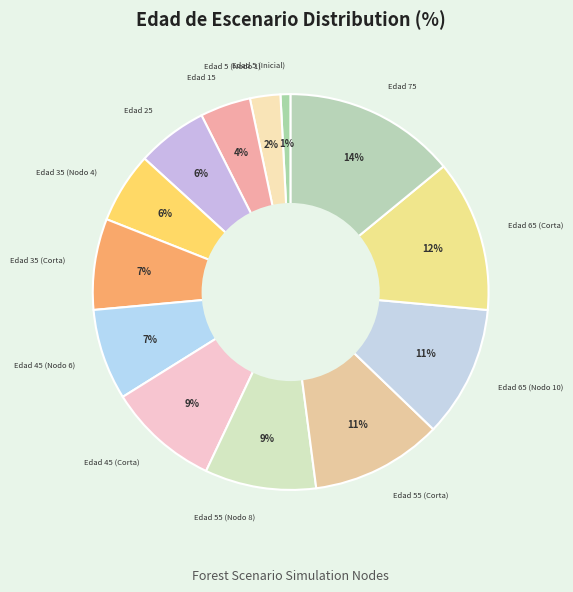

Which category has the biggest portion of the pie?

Edad 75